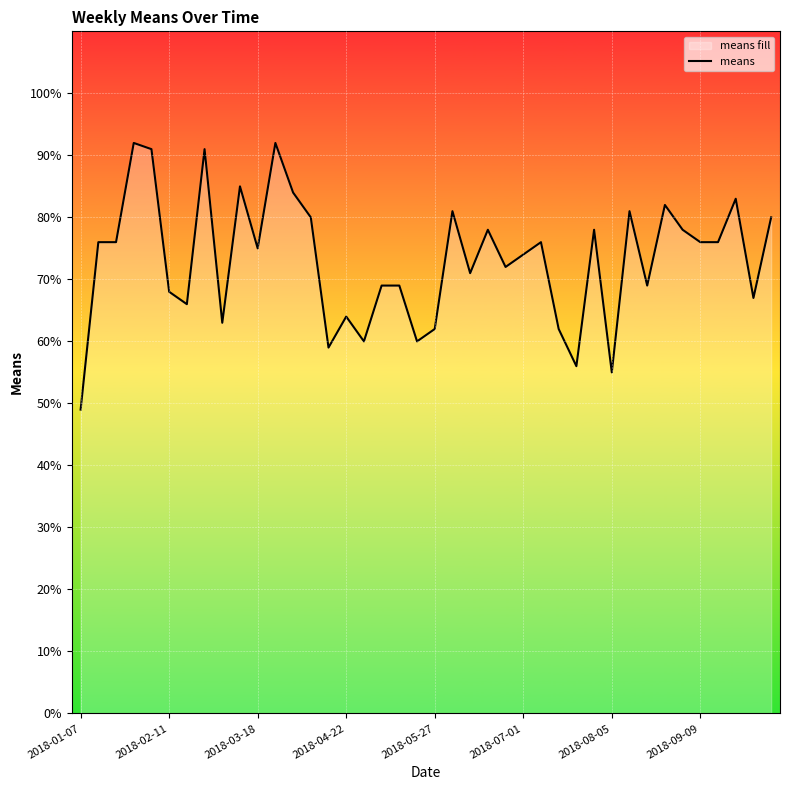

How many points are higher than both their immediate neighbors (excluding endpoints)?

12